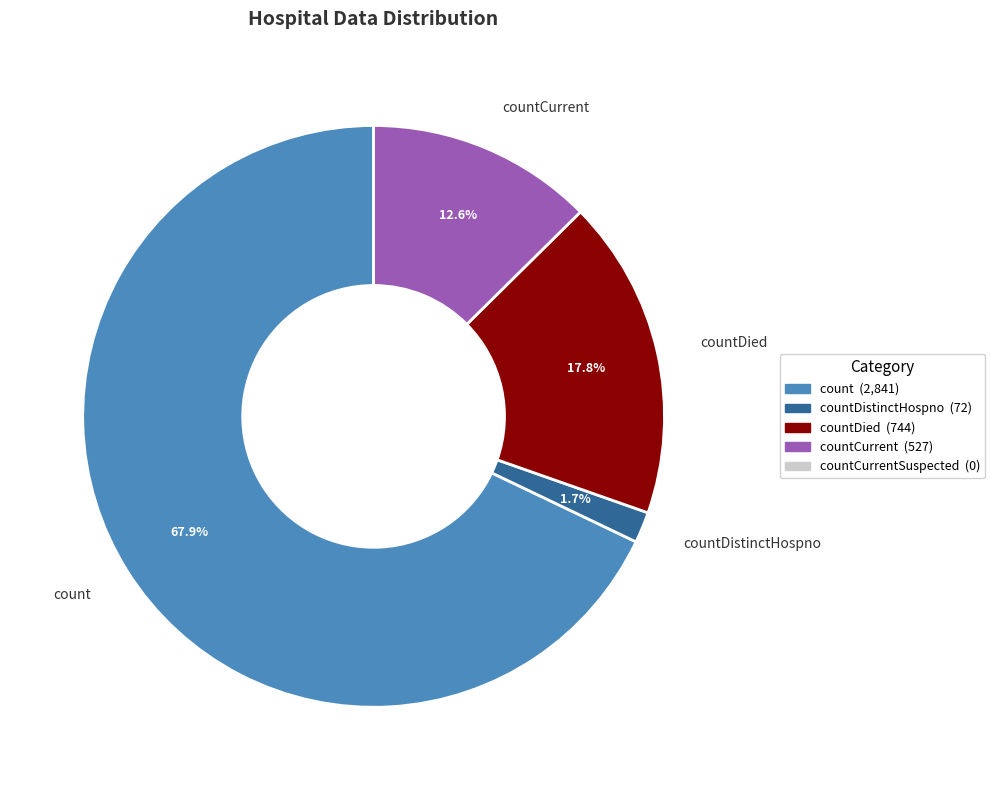

Is there any slice that represents more than half of the pie?

Yes